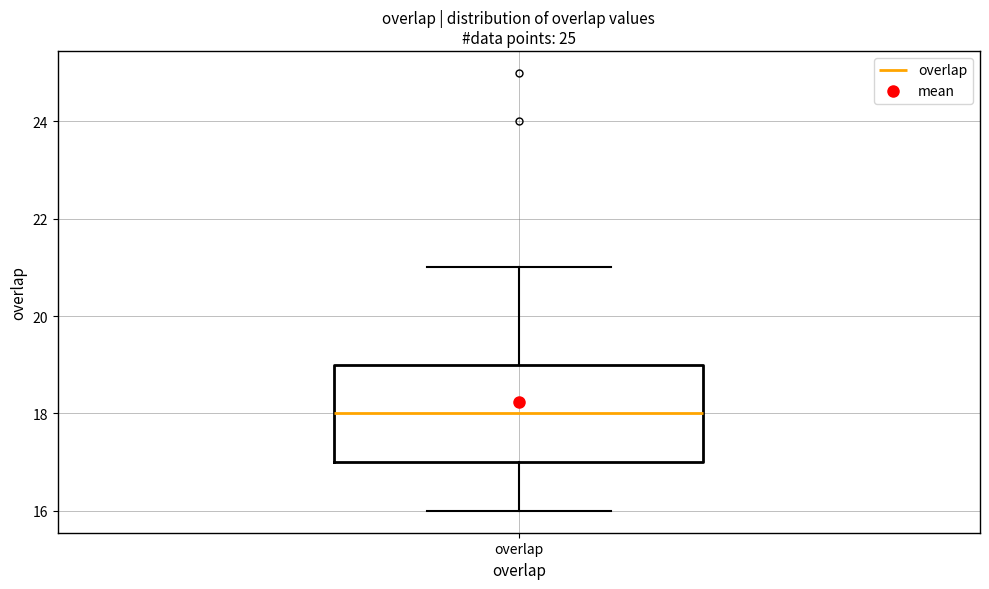

Read this box plot against the y-axis: the position of the median line, the range covered by the box, and the ends of both whiskers. The values are not printed on the chart, so give them approximately, as read against the axis.

median 18, box 17 to 19, whiskers 16 to 21